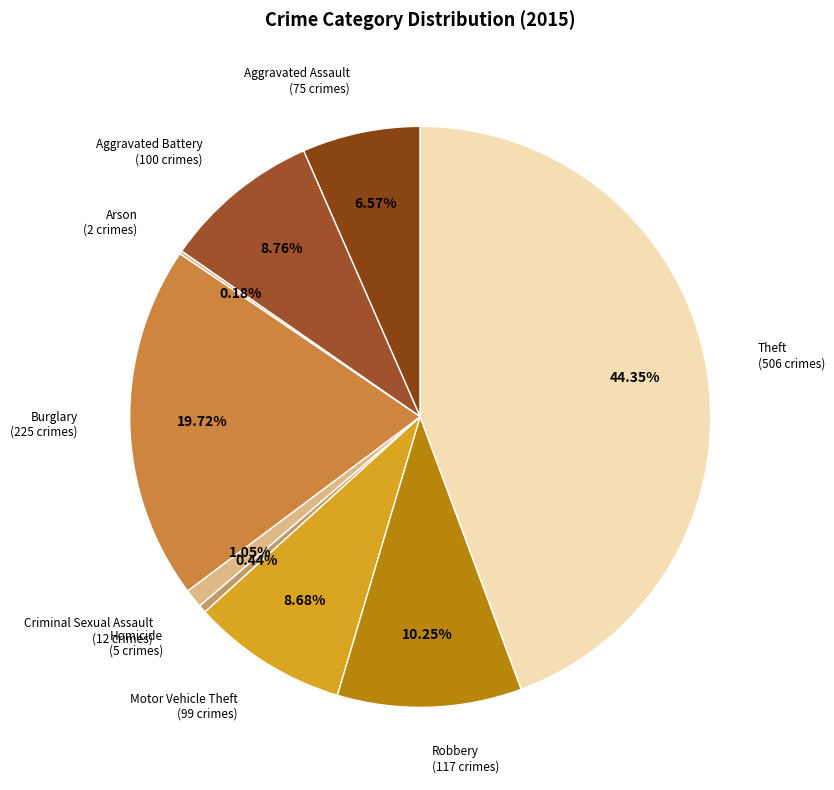

To the nearest percent, what is the average slice percentage?

11%